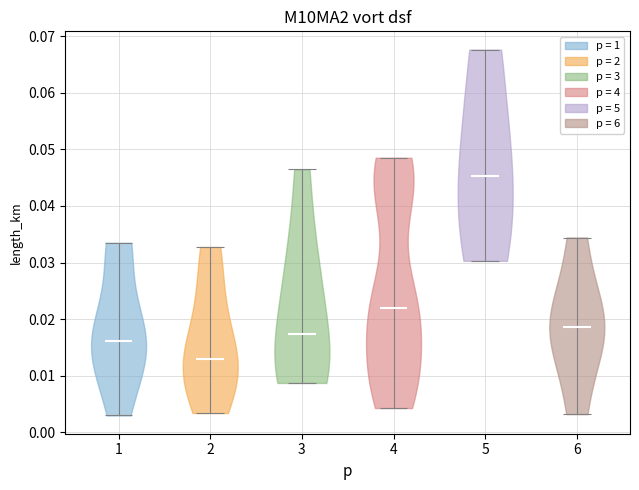

Reading left to right, read every violin against the y-axis: where its median line is, and the lowest and highest points it reaches. The values are not printed on the chart, so give them approximately, as read against the axis.

1: median line 0.016, lowest point 0.003, highest point 0.033
2: median line 0.013, lowest point 0.003, highest point 0.033
3: median line 0.017, lowest point 0.009, highest point 0.046
4: median line 0.022, lowest point 0.004, highest point 0.049
5: median line 0.045, lowest point 0.030, highest point 0.068
6: median line 0.019, lowest point 0.003, highest point 0.034